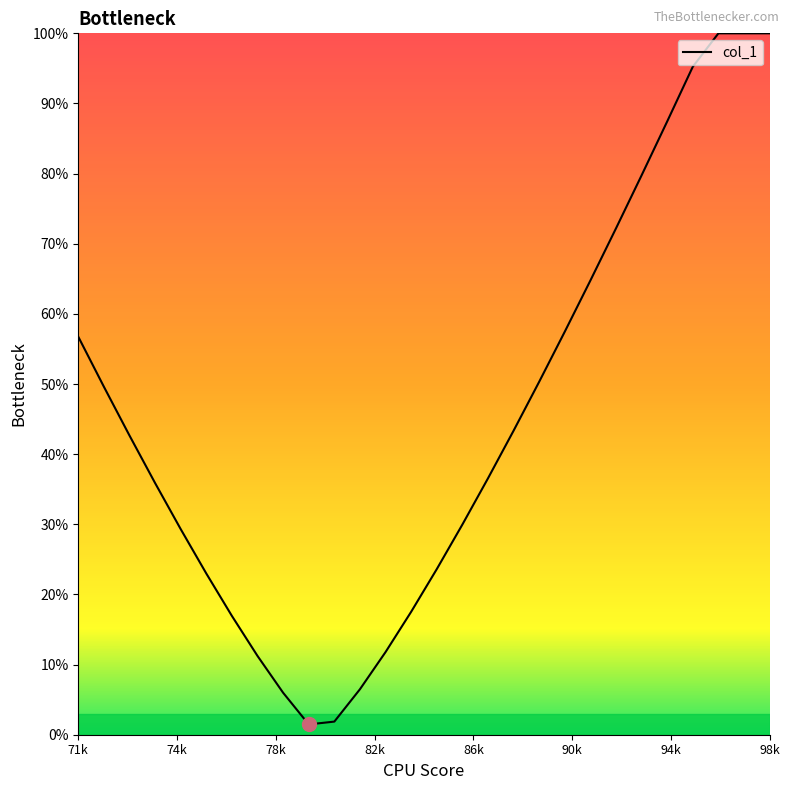

What is the maximum value shown in the chart?

100.0